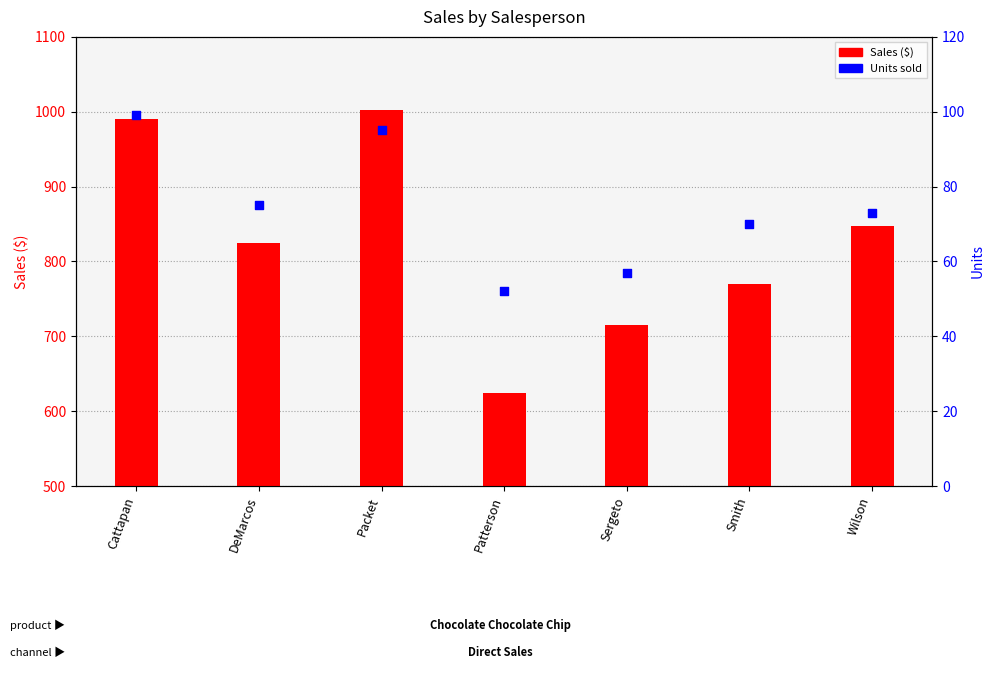

Which series has the widest spread of Y values?

Sales